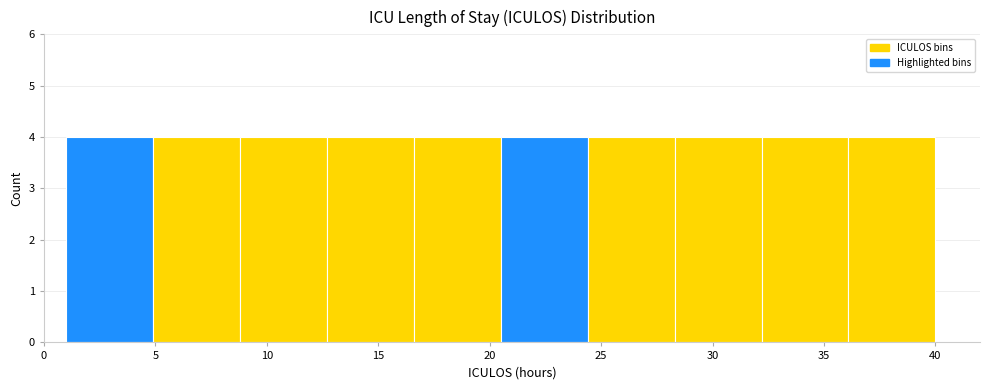

Reading left to right, list every bar in this chart as the range it spans on the x-axis followed by its height. Neither the bar edges nor the heights are printed on the chart, so give them approximately, as read against the axes.

1.0 to 4.9: 4
4.9 to 8.8: 4
8.8 to 12.7: 4
12.7 to 16.6: 4
16.6 to 20.5: 4
20.5 to 24.4: 4
24.4 to 28.3: 4
28.3 to 32.2: 4
32.2 to 36.1: 4
36.1 to 40.0: 4